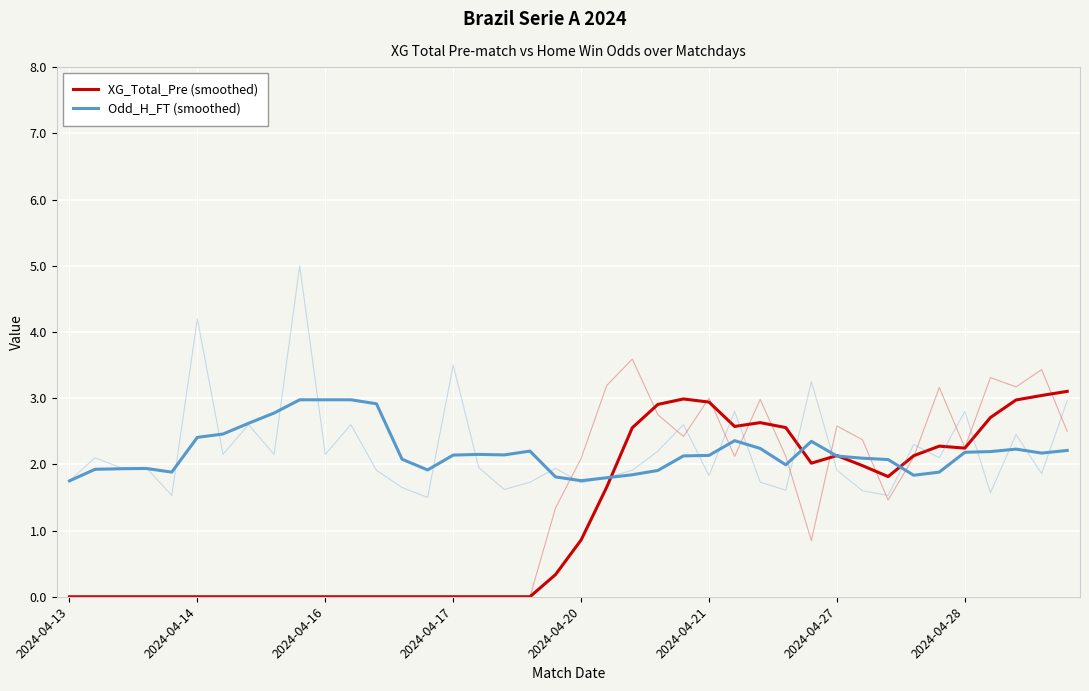

Which category has the lowest value across all series?

2024-04-13